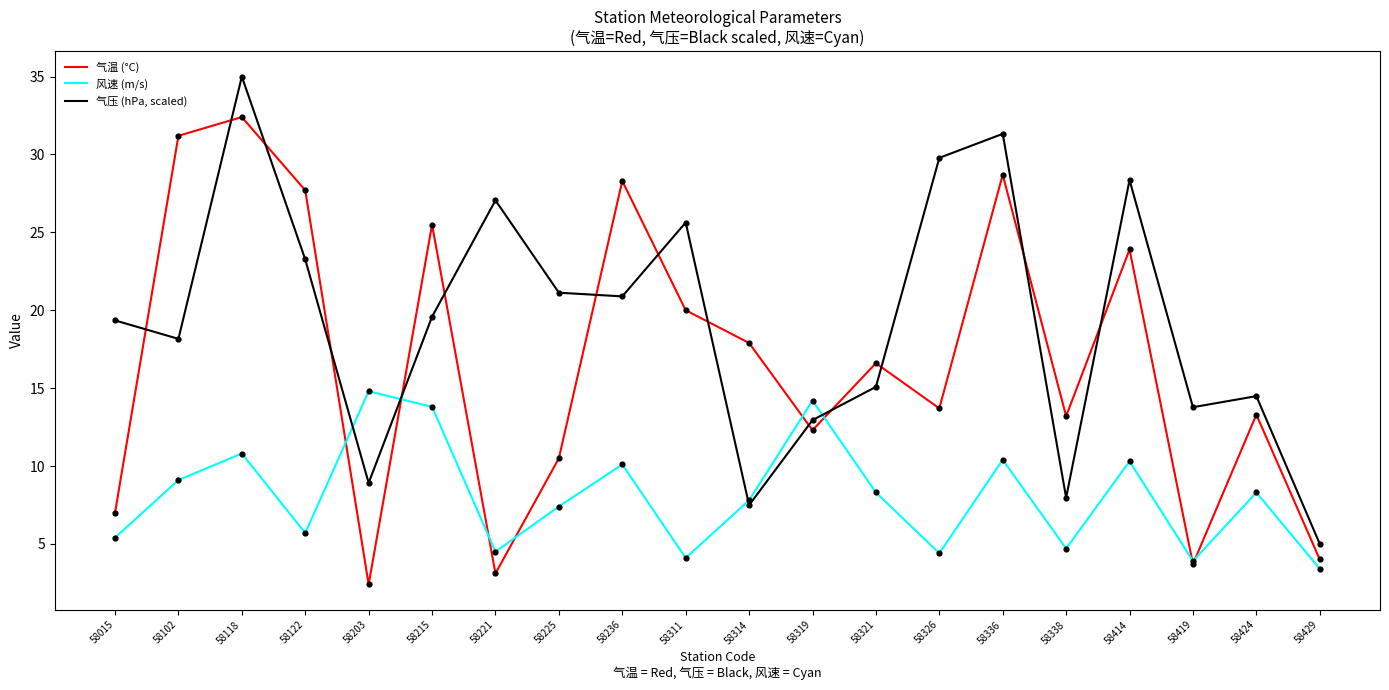

Between 58414 and 58424, which series saw the biggest shift?

气压 (hPa, scaled)